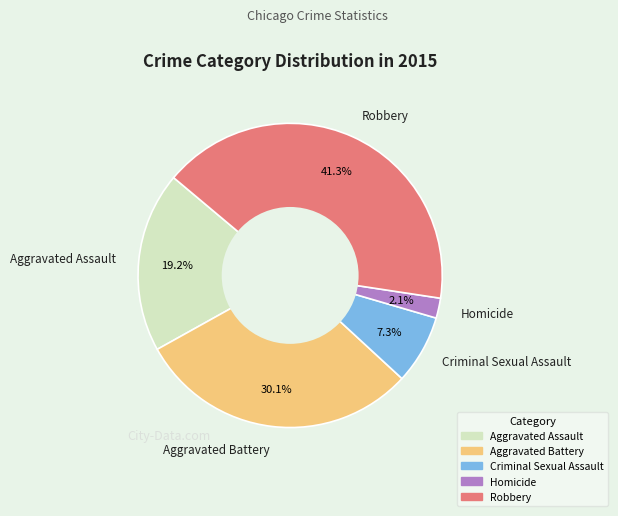

Approximately how many times larger is the value at Homicide compared to Aggravated Battery?

0.1